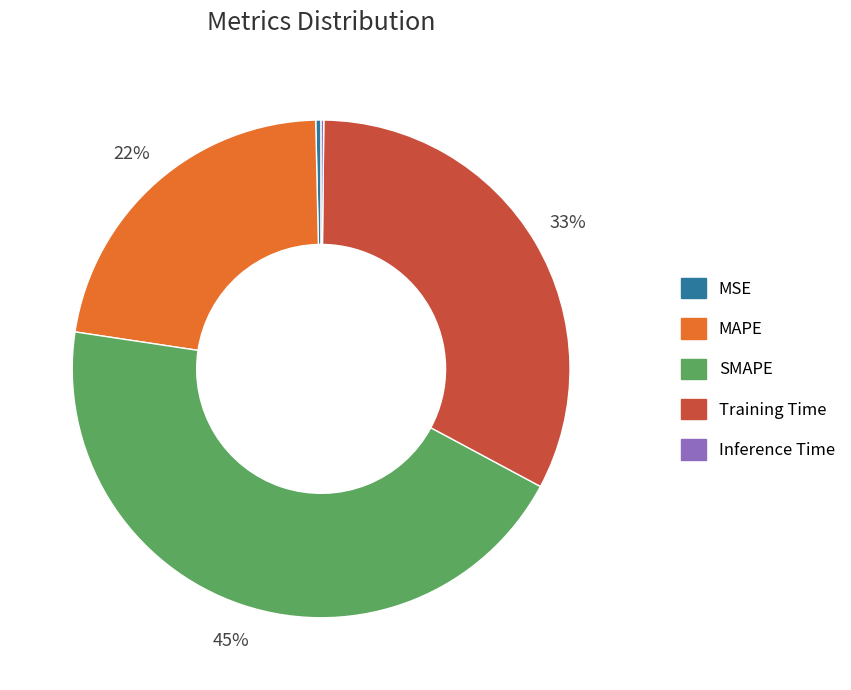

To the nearest percent, what portion does SMAPE represent?

45%